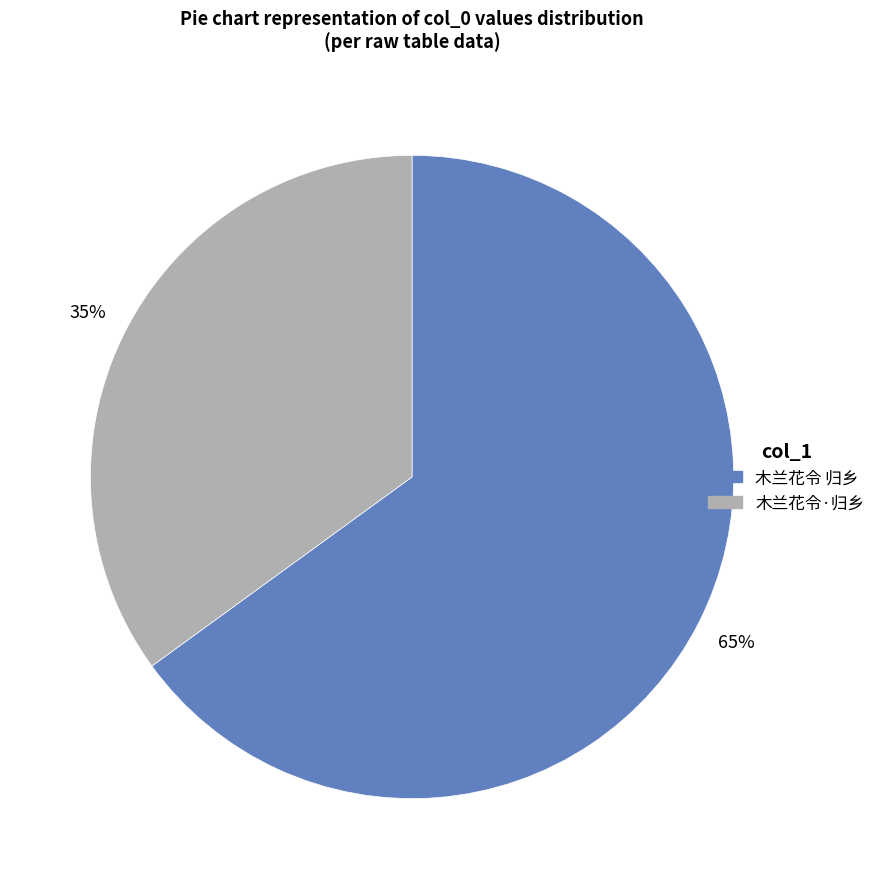

Between 木兰花令·归乡 and 木兰花令 归乡, which is larger?

木兰花令 归乡